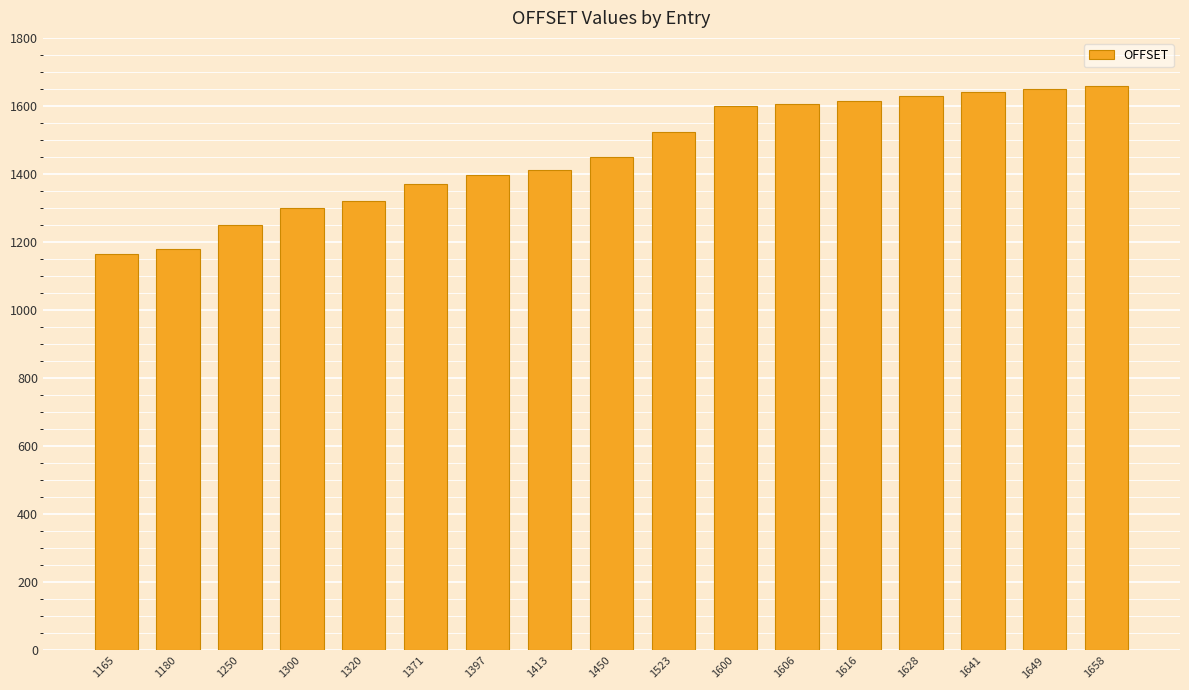

How many data points are less than 1450?

8